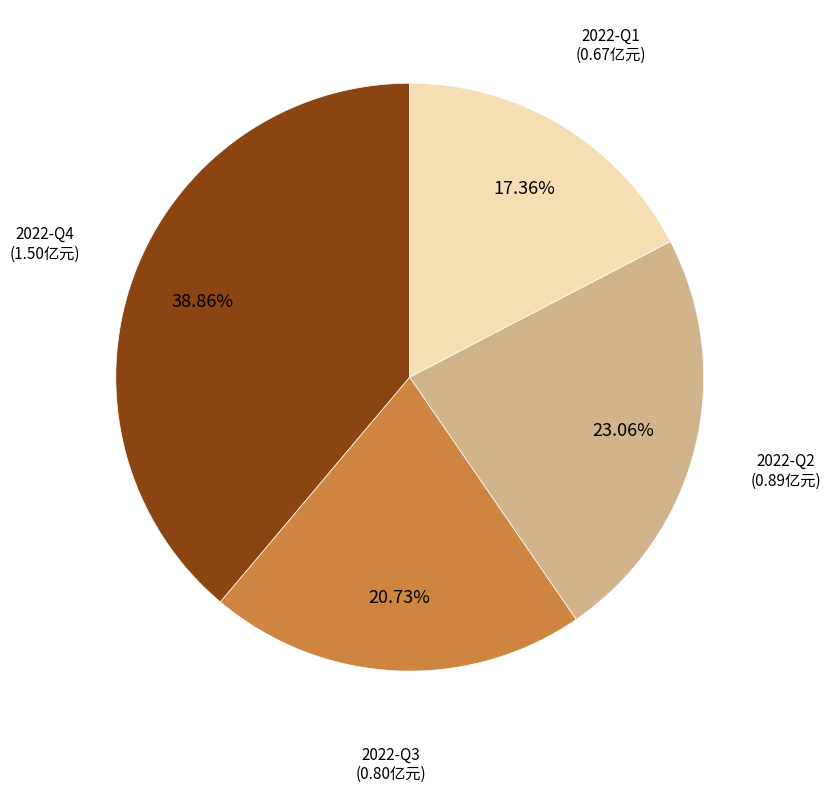

Is there any slice that represents more than half of the pie?

No